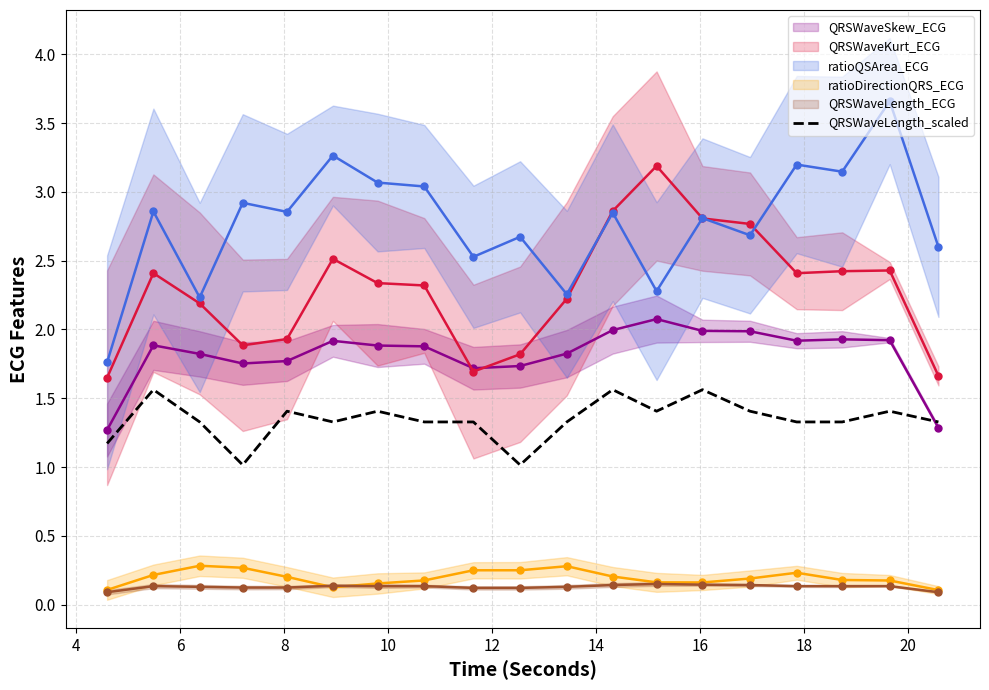

What is the difference between the QRSWaveSkew_ECG_line values at 17 and 12?

0.2